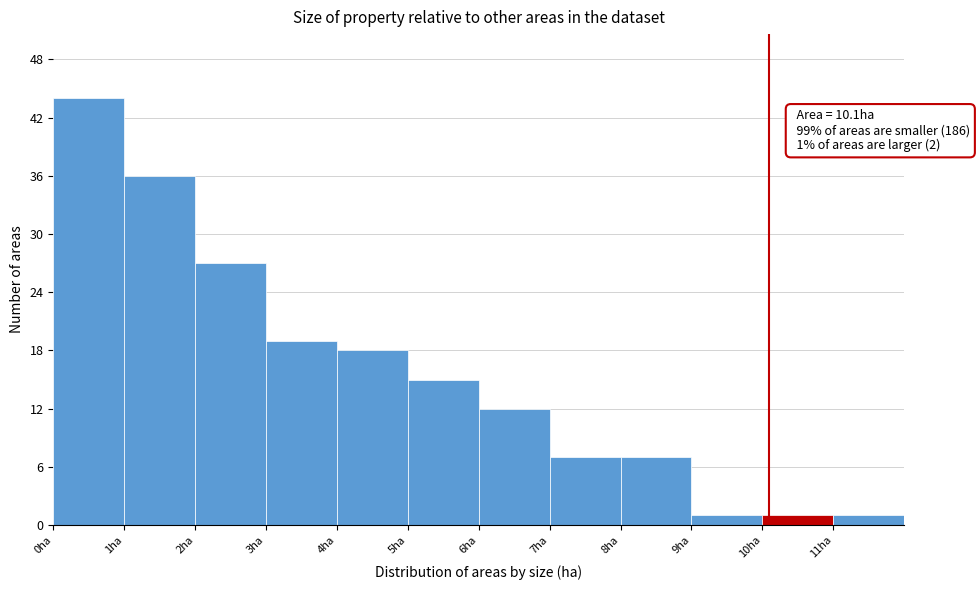

Which range on the x-axis has the tallest bar?

0 to 1